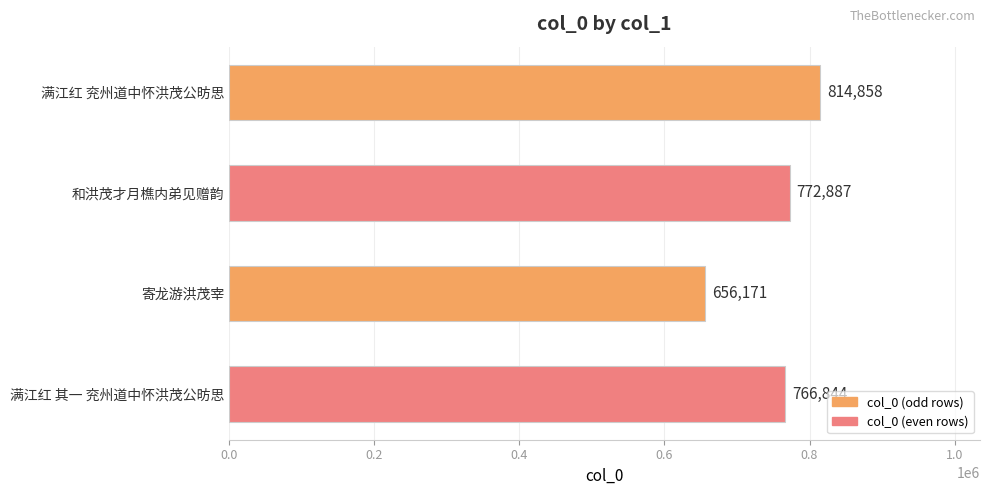

How many values are below 772887?

2